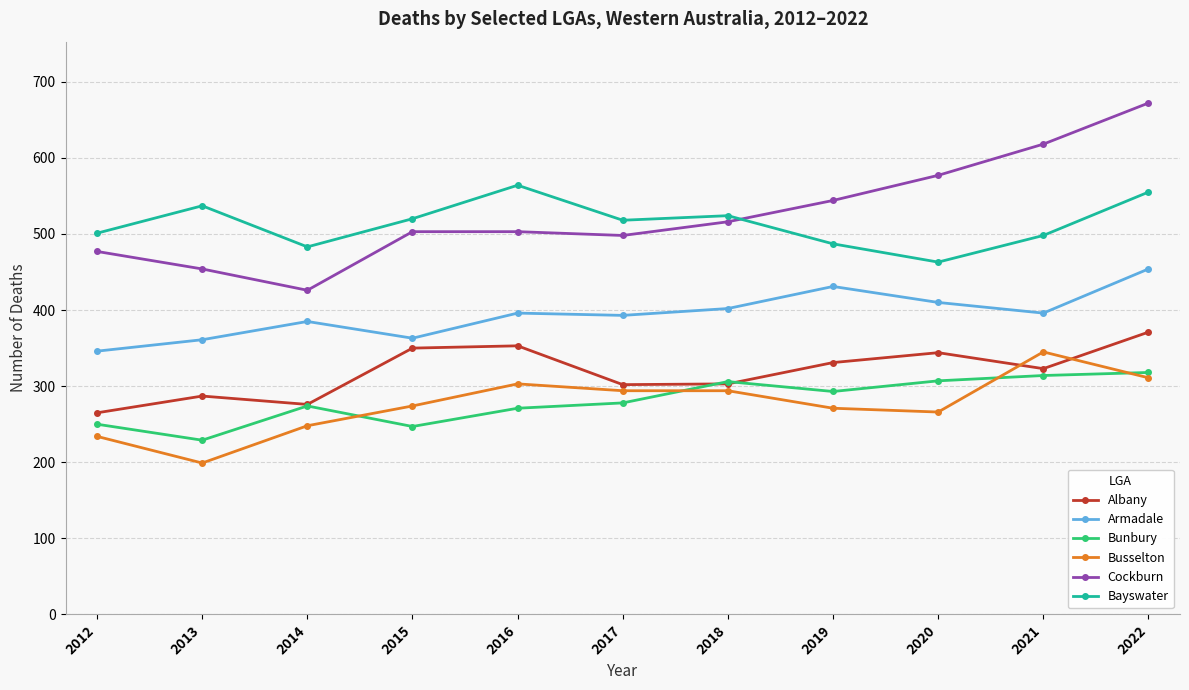

Which series changed the most between 2015 and 2017?

Albany